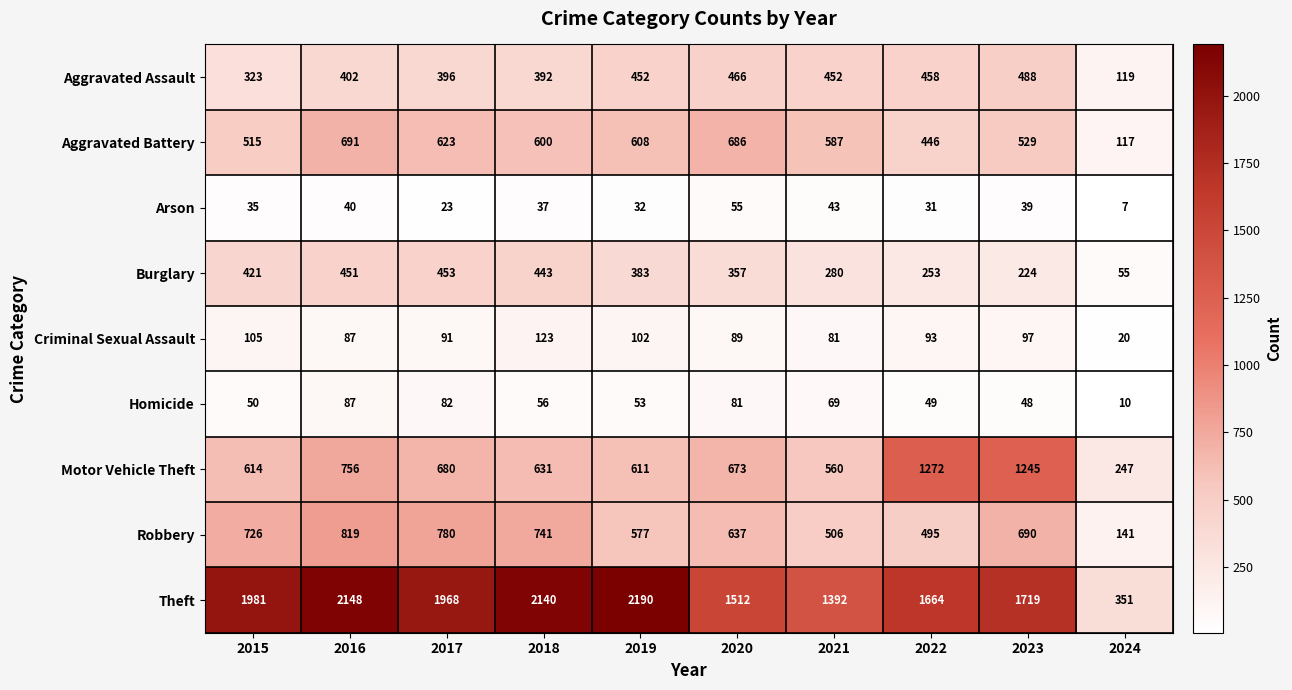

At which label does Robbery first exceed 690?

2015